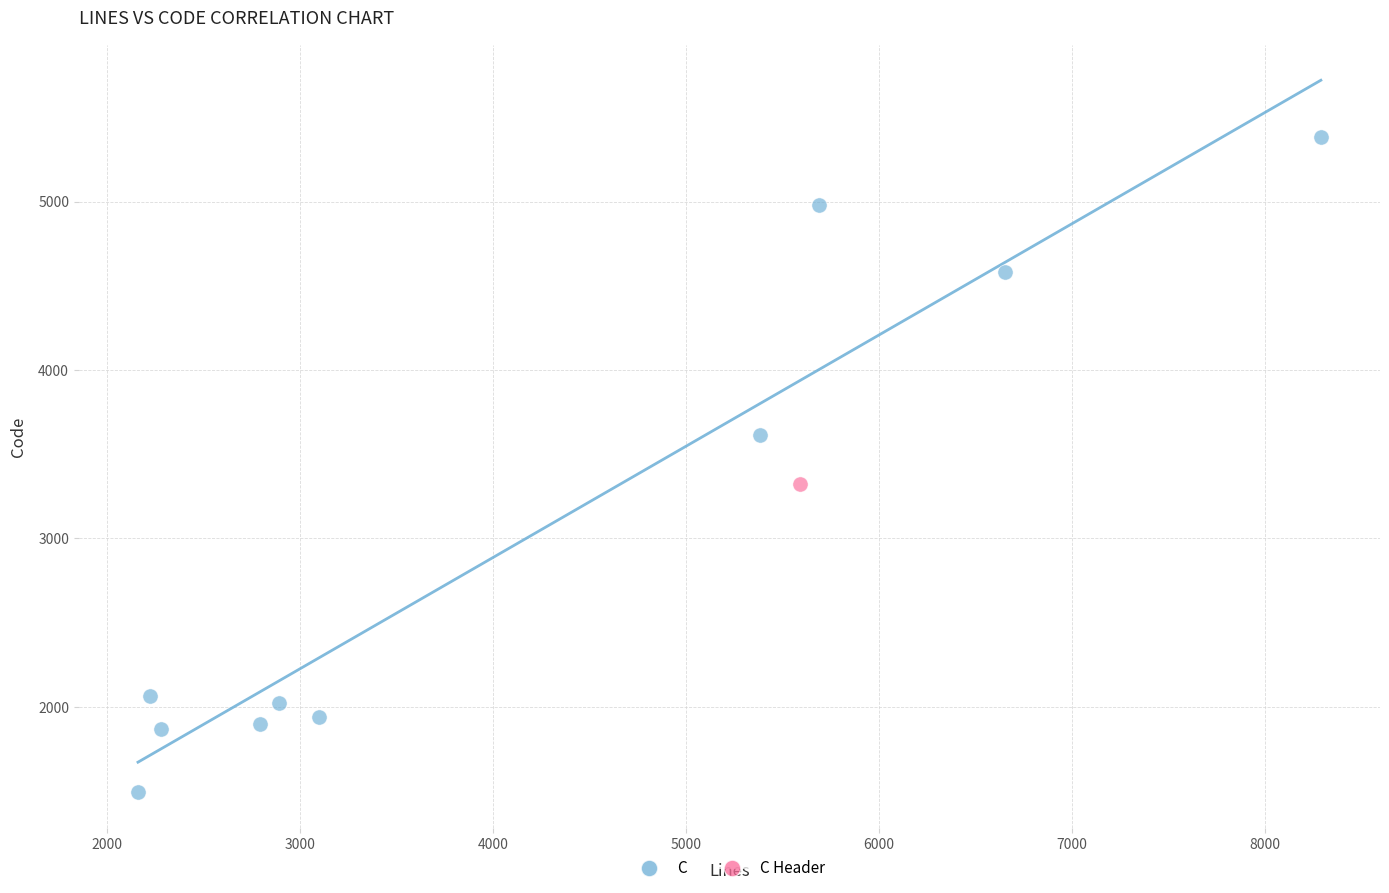

What are all the series names shown in the legend?

C, C Header